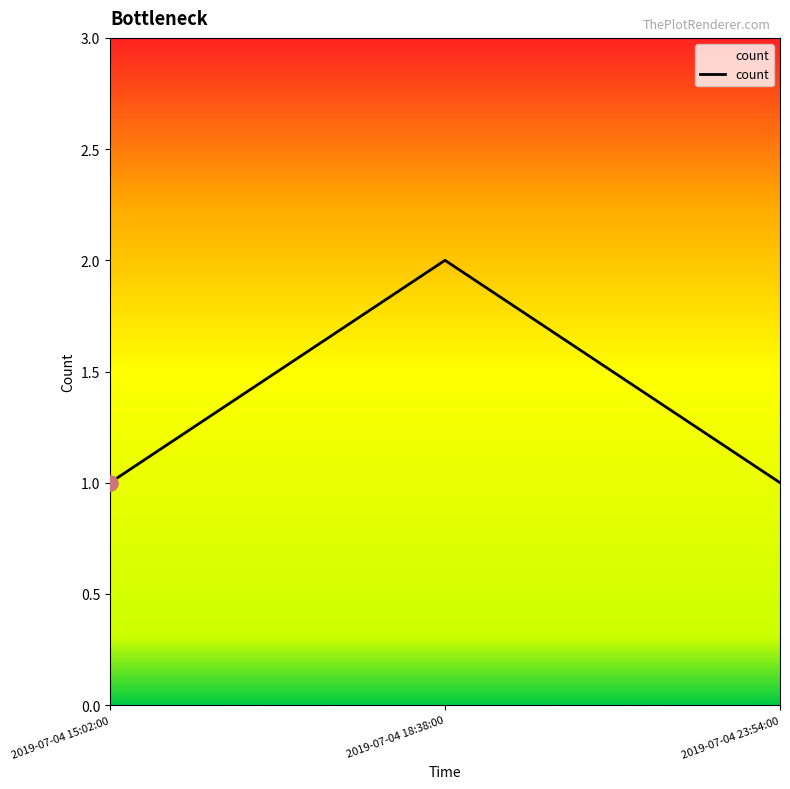

Approximately how many times larger is the value at 2019-07-04 15:02:00 compared to 2019-07-04 23:54:00?

1.0